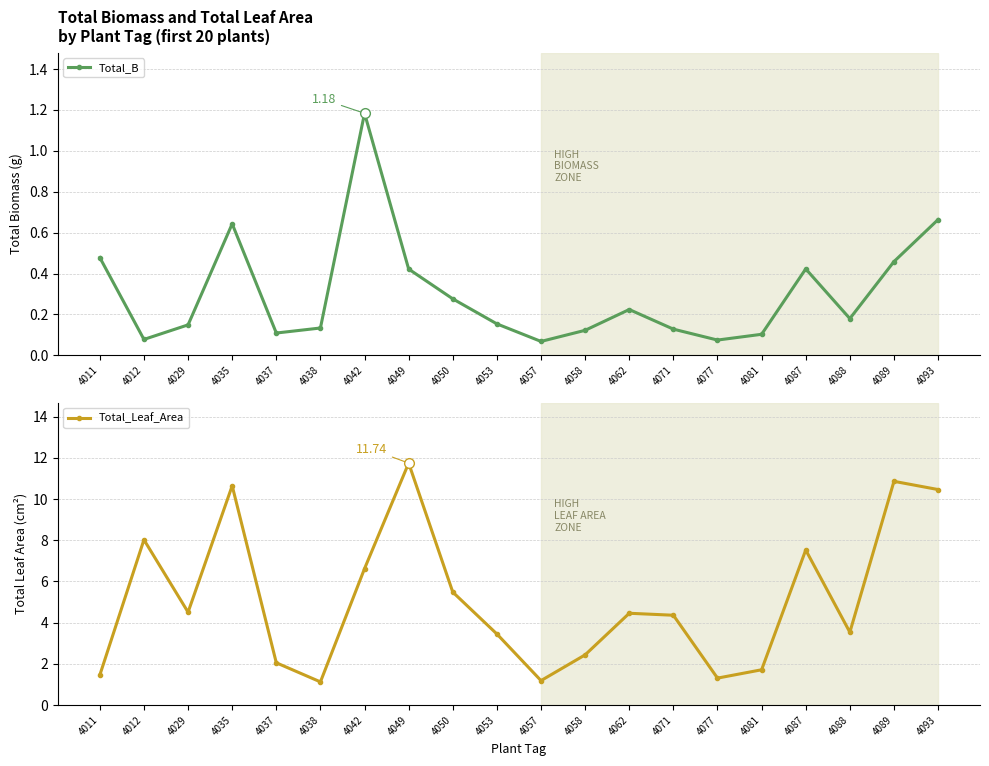

What is the value of the Total_B point at the 2nd from the left?

0.1